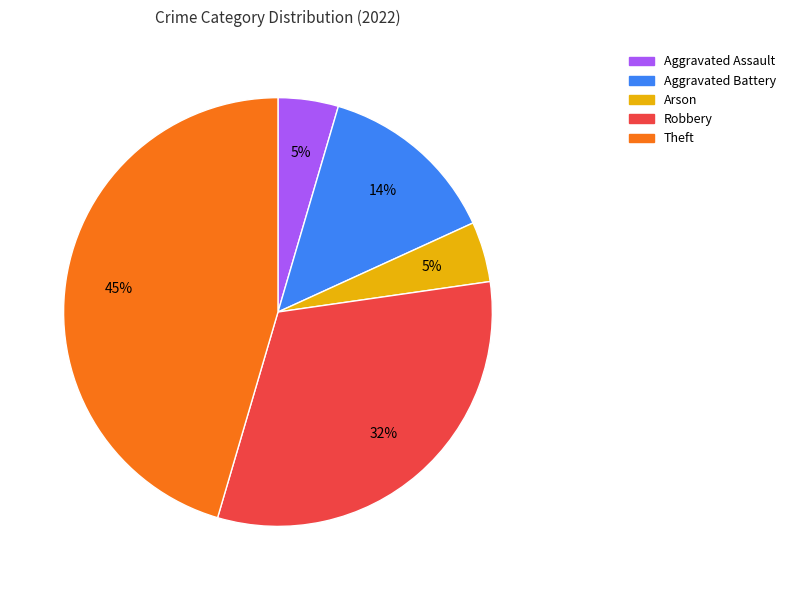

Do Aggravated Battery and Robbery together represent more than half of the pie?

No